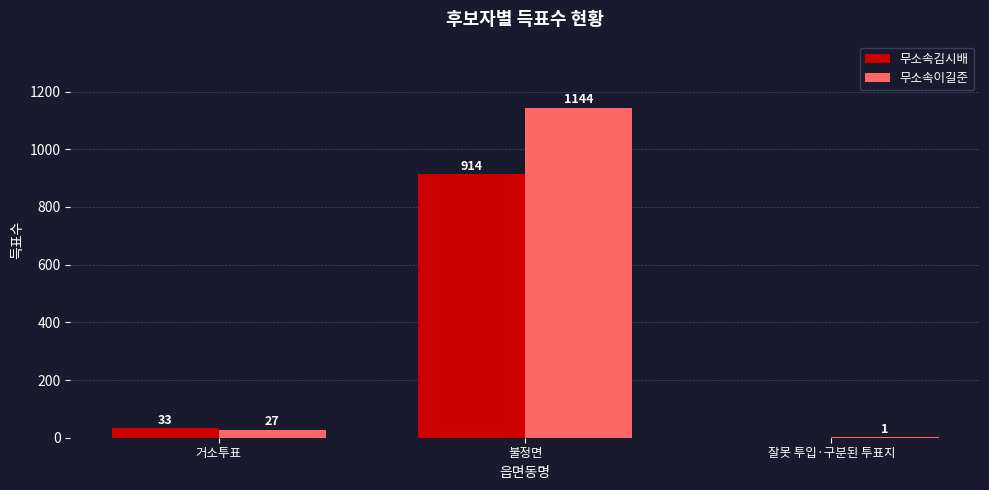

What is the greatest value displayed?

1144